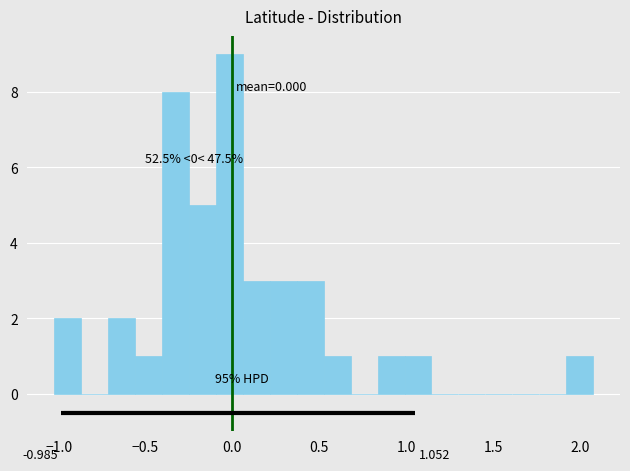

Around what value on the x-axis is the tallest bar? Give the approximate position of its centre, as read against the axis.

0.00